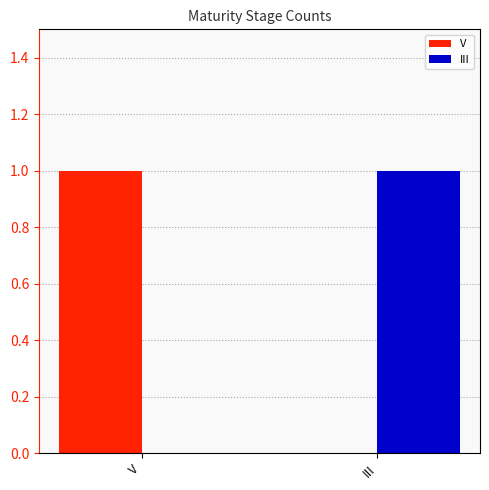

Reading left to right, what are all the values shown in this chart?

V: V=1	III=0
III: V=0	III=1